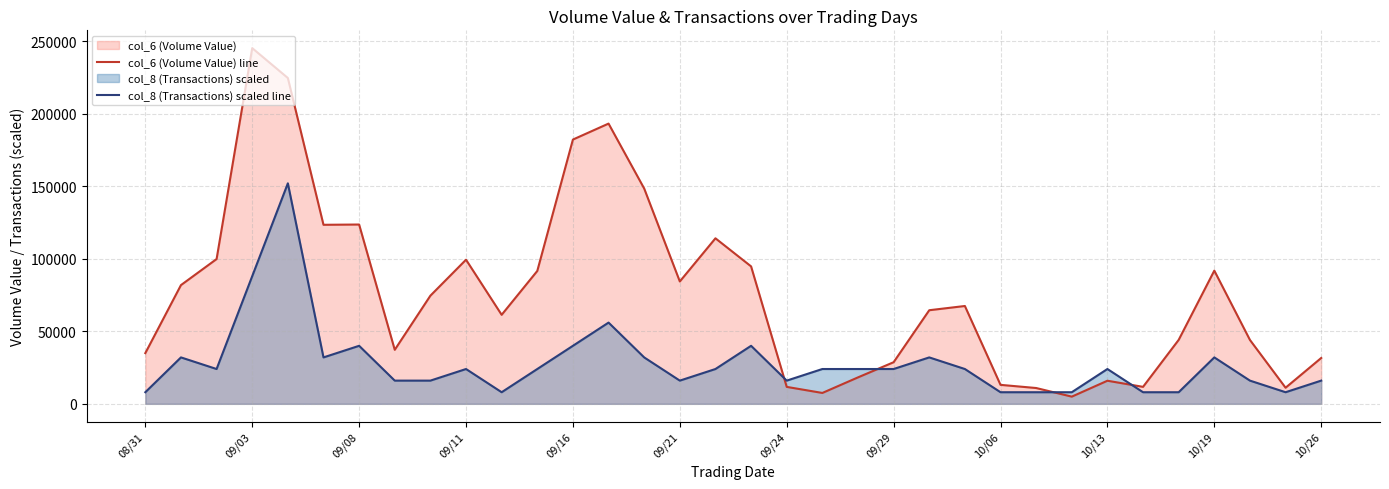

How many data points does each series have?

34